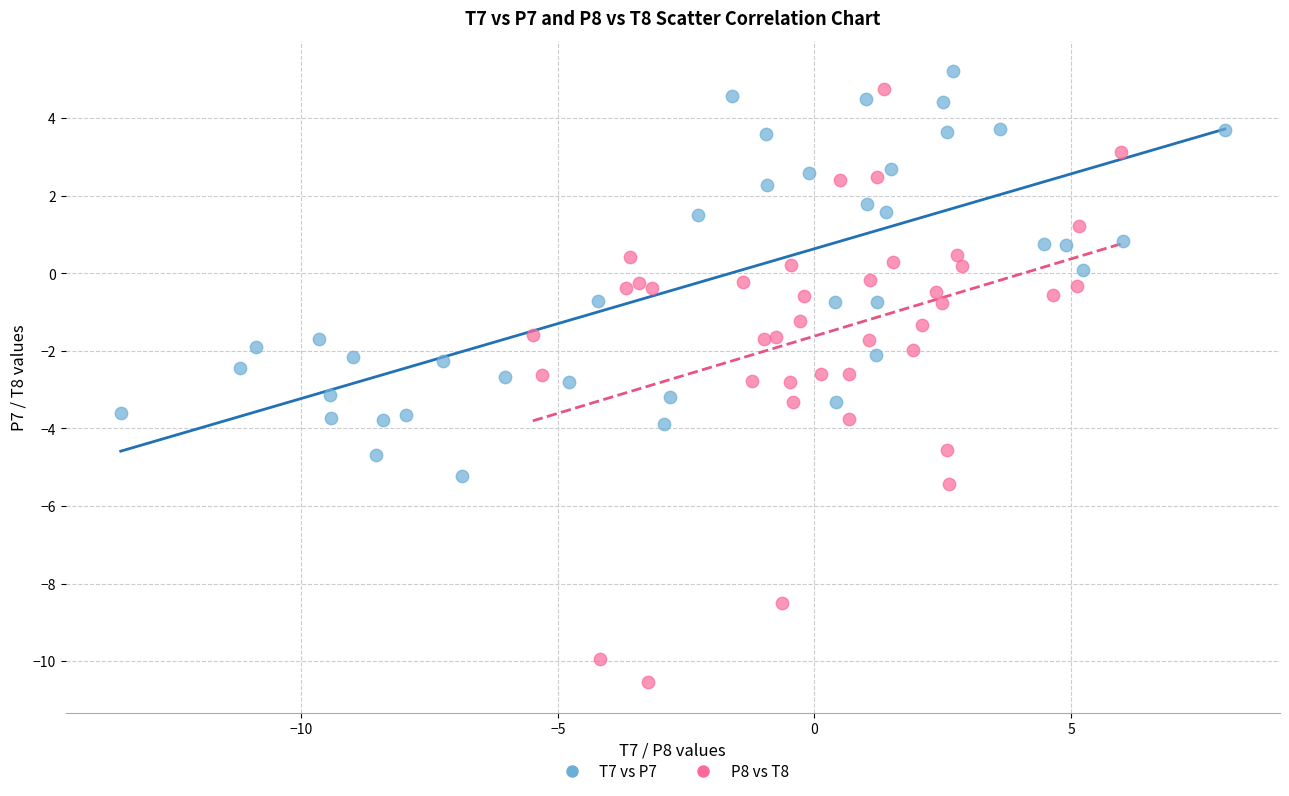

Which series reaches the maximum Y coordinate?

T7 vs P7